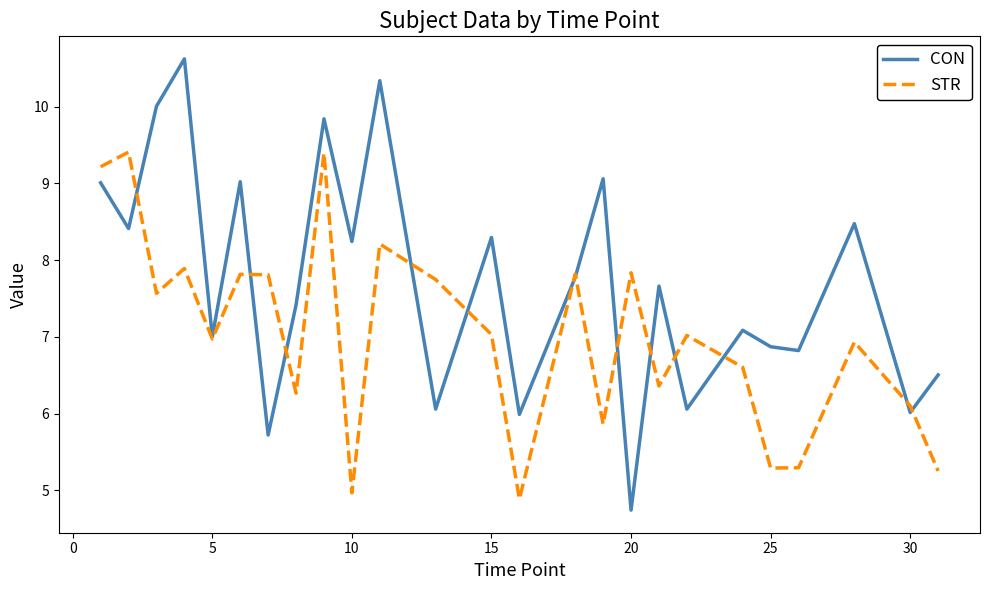

Which series has the largest range (max minus min)?

CON